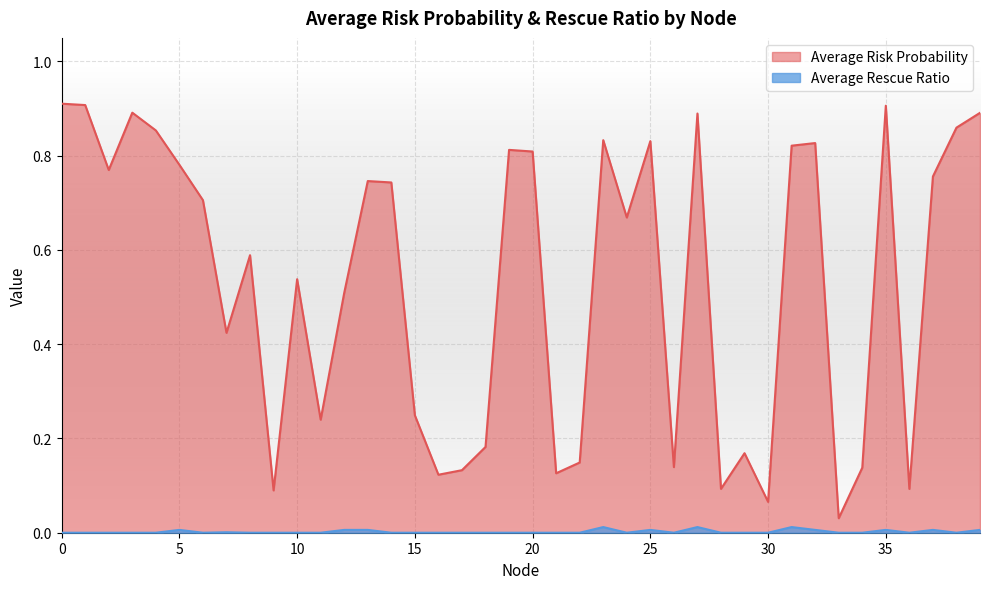

Where is the first local maximum for Average Risk Probability?

3